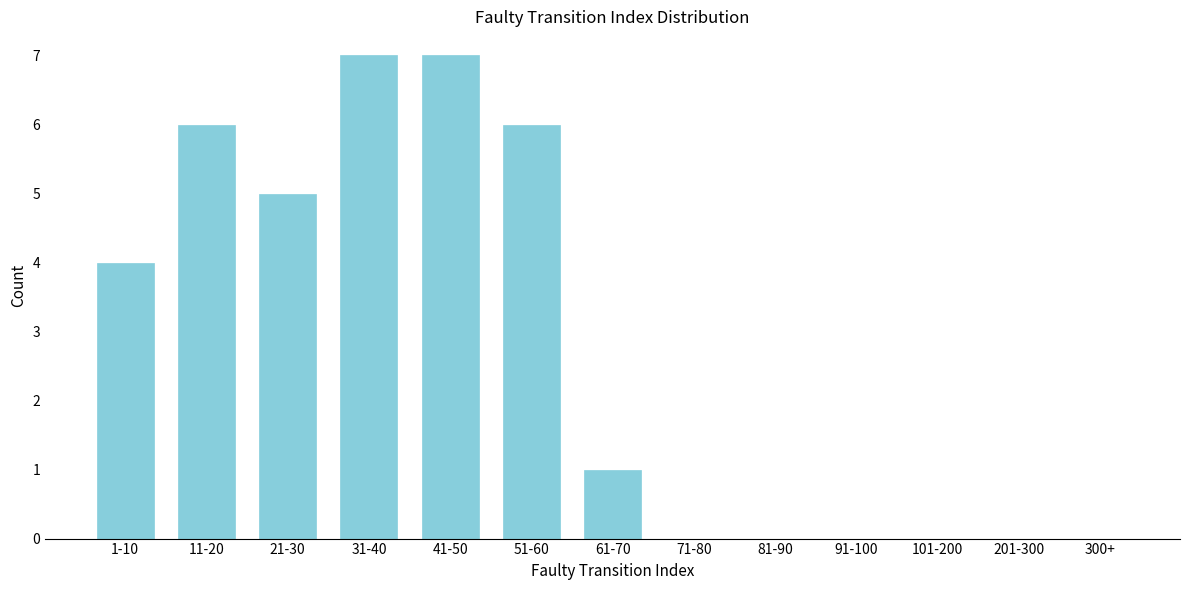

Reading left to right, transcribe all the data shown in this chart.

1-10=4	11-20=6	21-30=5	31-40=7	41-50=7	51-60=6	61-70=1	71-80=0	81-90=0	91-100=0	101-200=0	201-300=0	300+=0